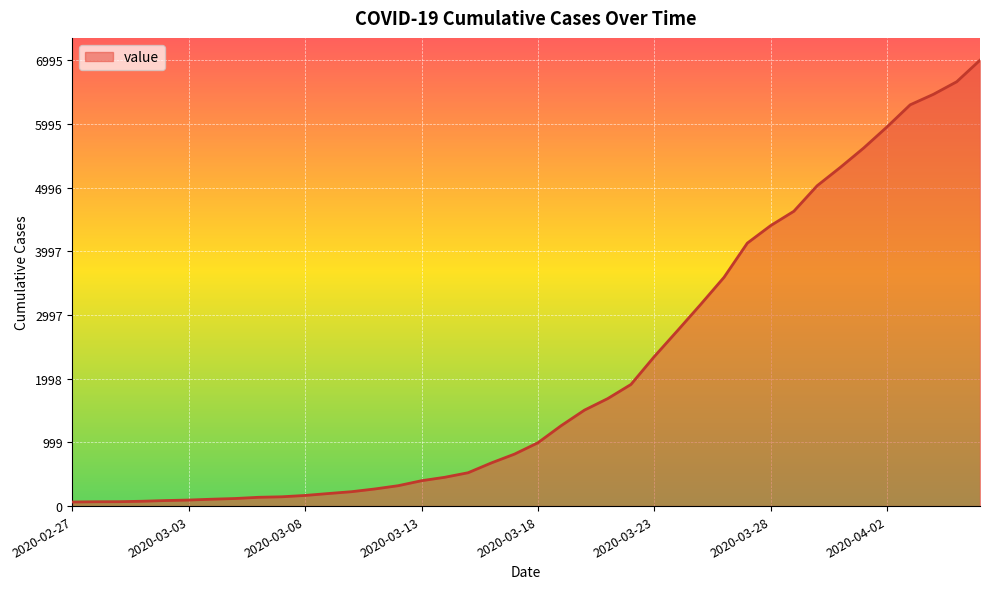

What is the greatest value displayed?

6995